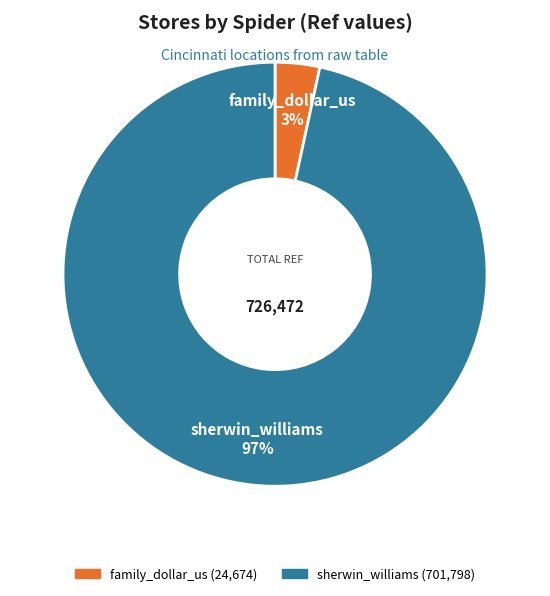

To the nearest percent, what is the average slice percentage?

50%